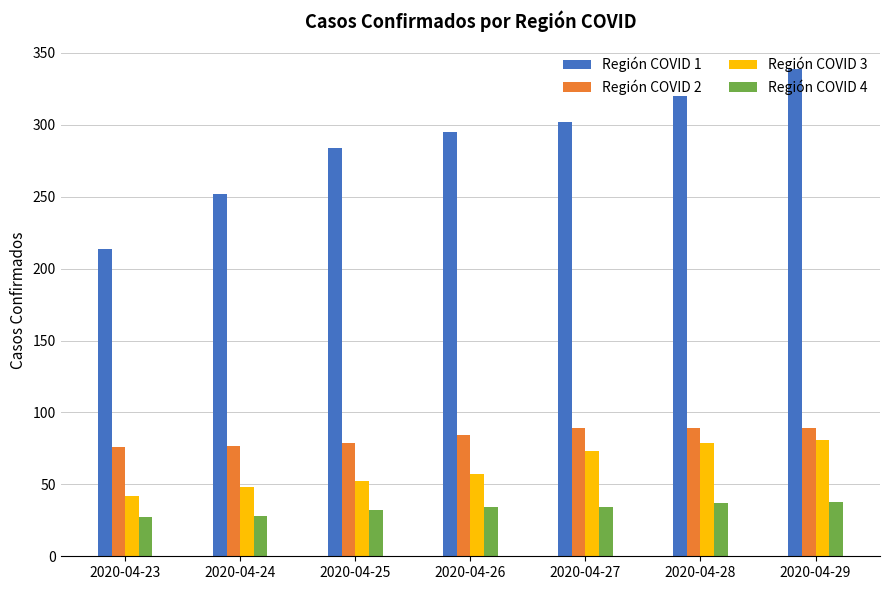

Which series changed the most between 2020-04-23 and 2020-04-29?

Región COVID 1